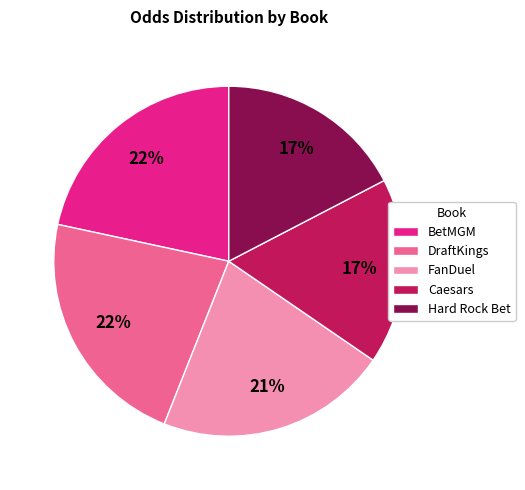

Does any single category account for the majority?

No